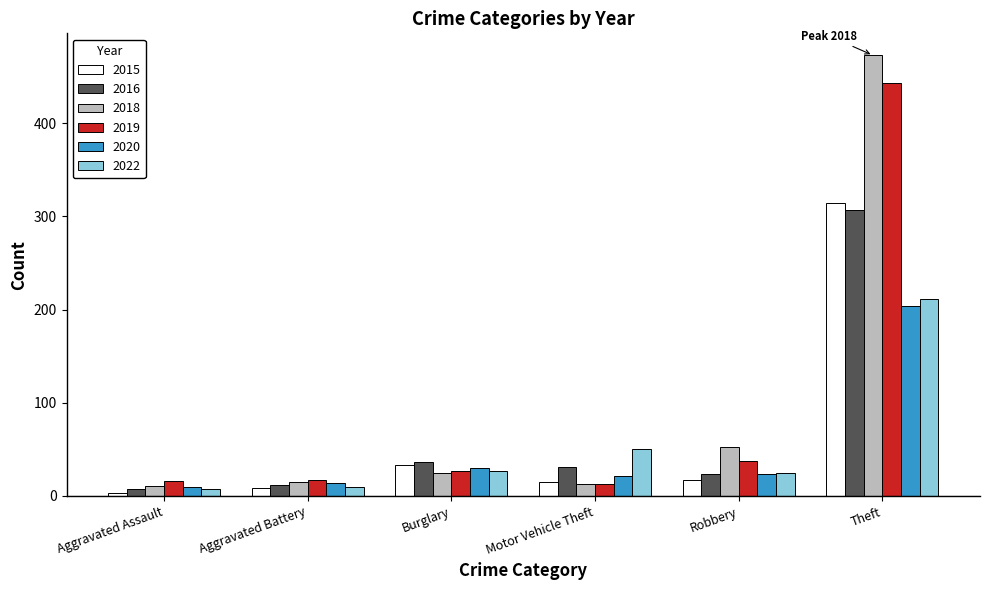

Is it true that 2022 equals 211 at Theft?

True